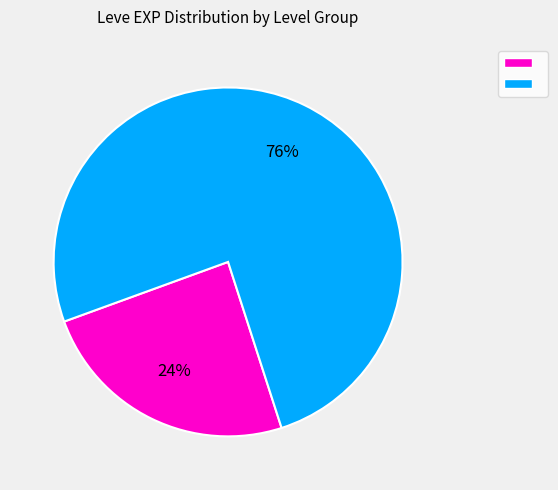

To the nearest percent, what is the average slice percentage?

50%